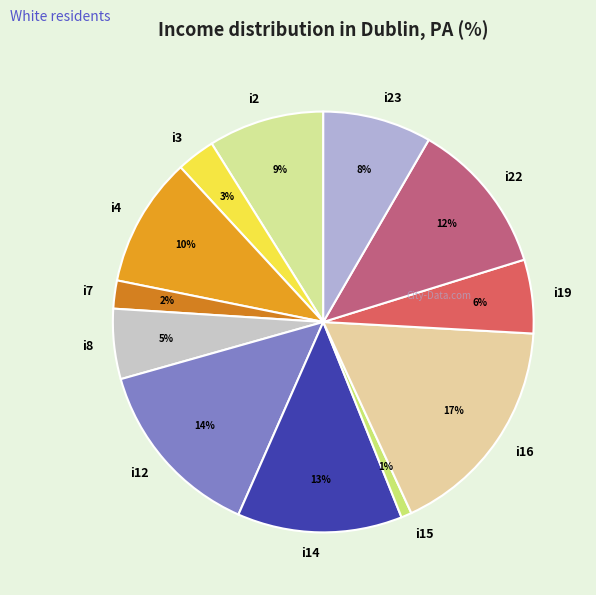

Does i3 represent more than half of the total?

No